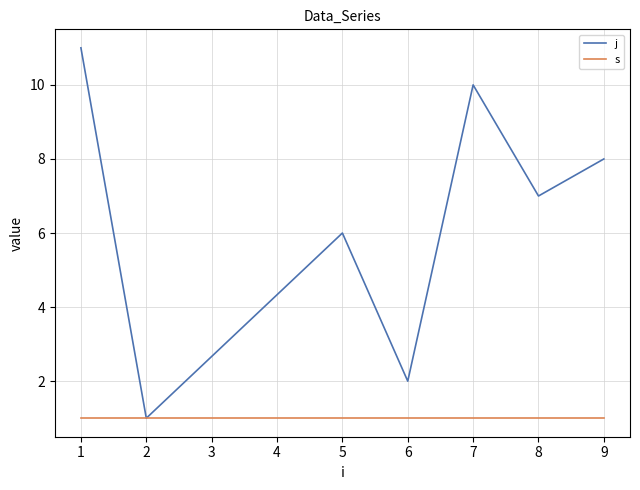

List the series in order of their overall mean, lowest first.

s, j